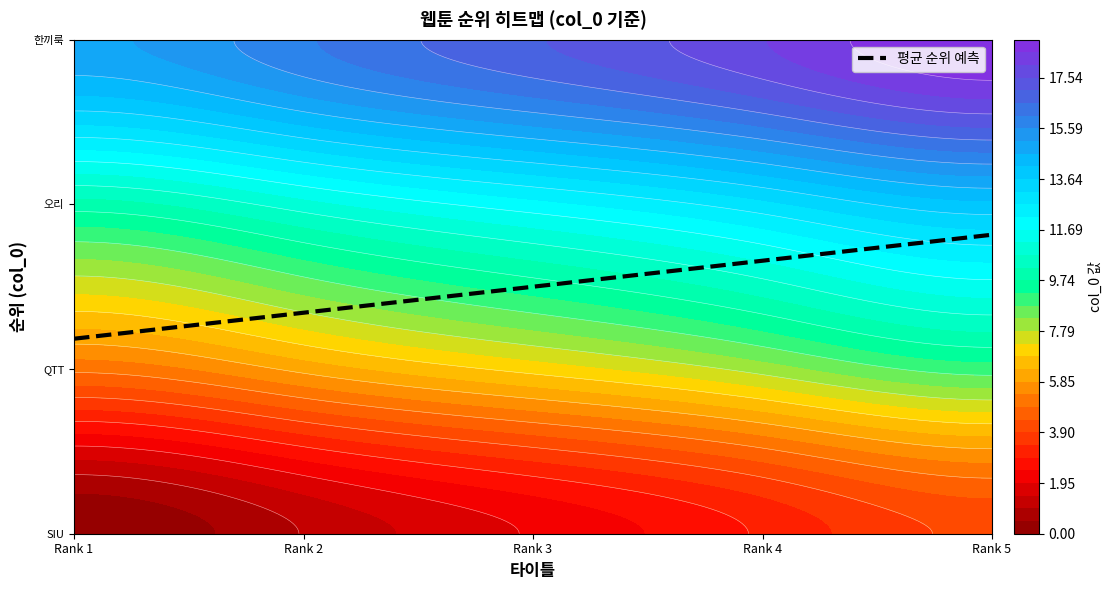

Reading left to right, list all the values displayed in this chart.

1.2	1.3	1.5	1.7	1.8